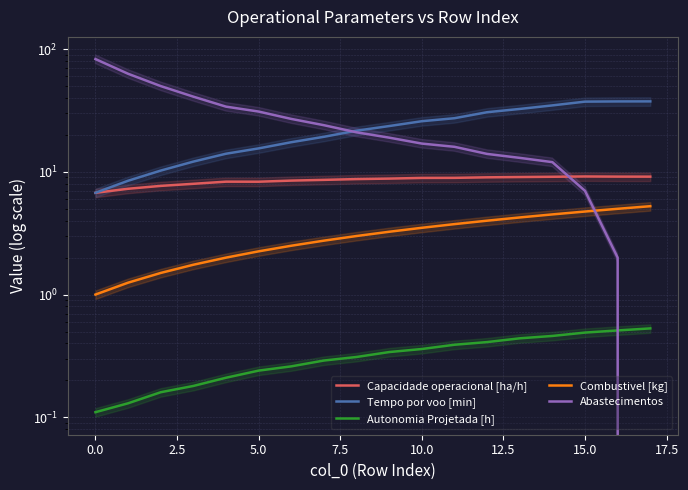

What is the label of the 5th point from the right?

13